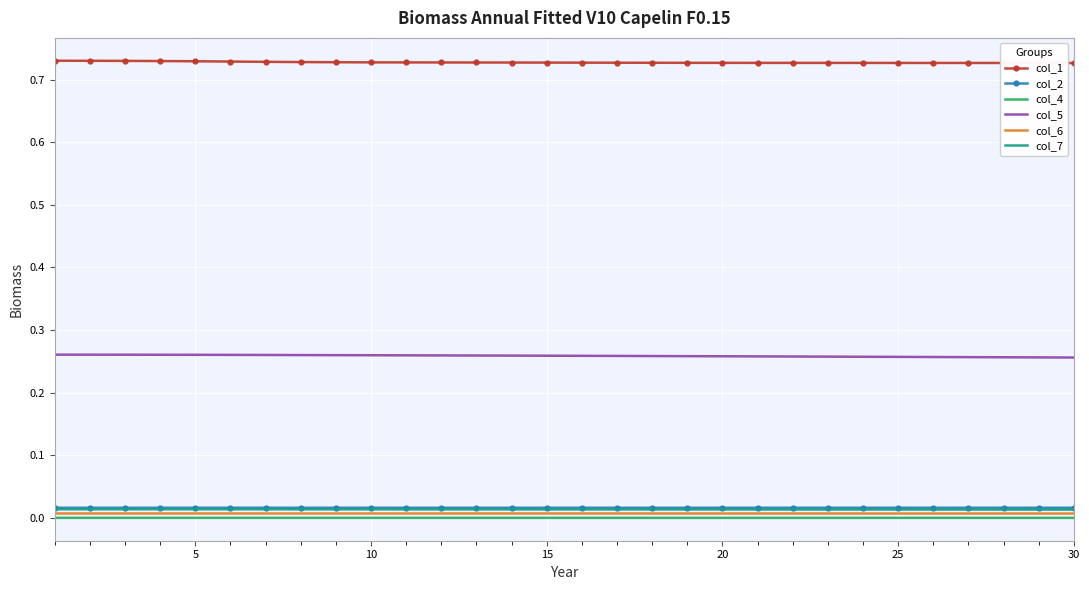

Count the number of categories in the chart.

30